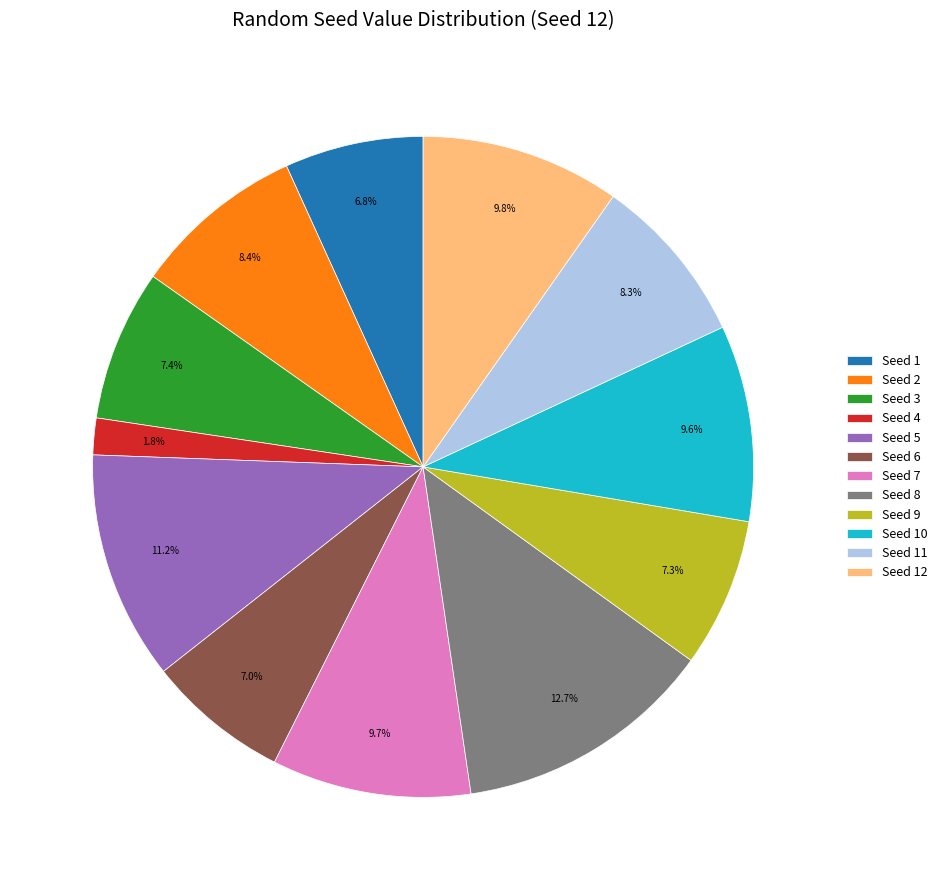

Approximately how many times larger is the value at Seed 10 compared to Seed 8?

0.8